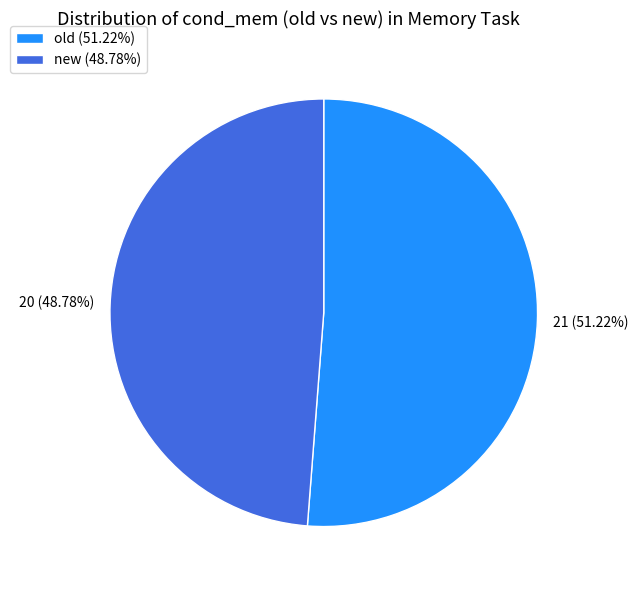

To the nearest percent, what percentage of the pie is new?

49%